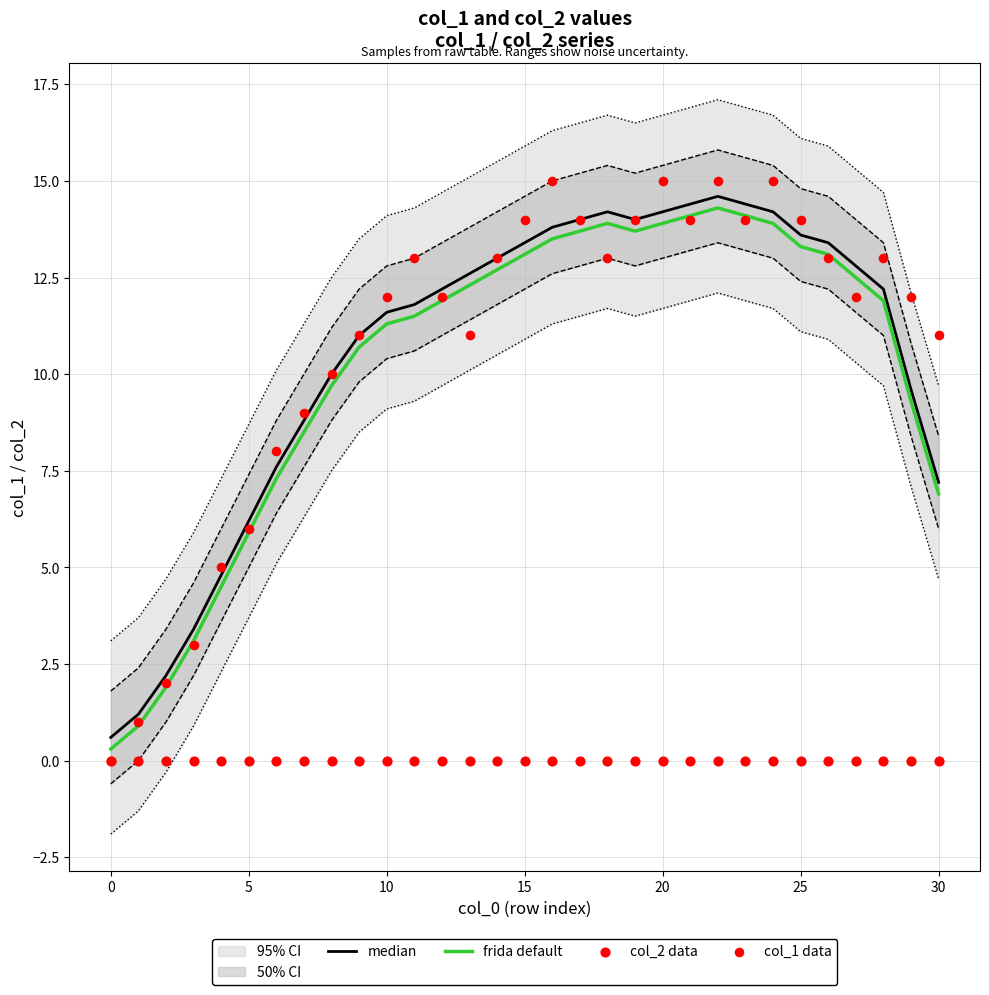

Which series contains the highest Y value?

col_1 data